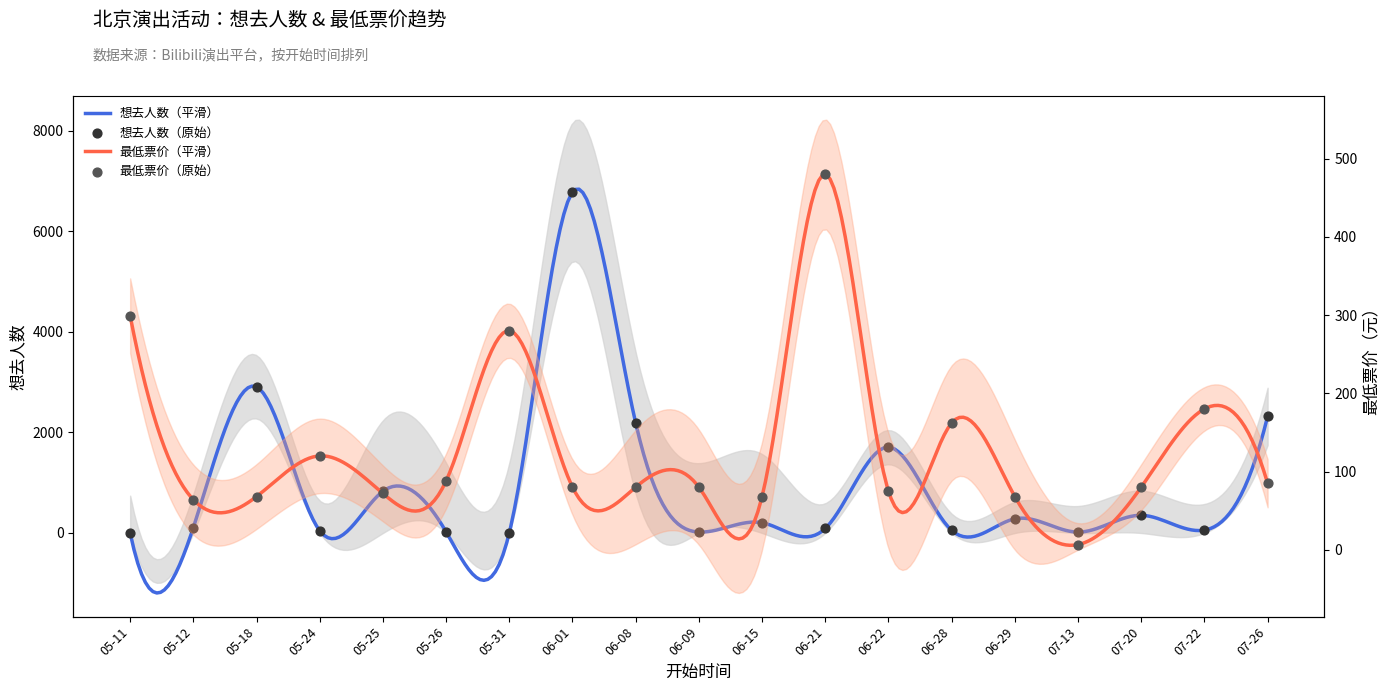

At which category is the sum across all series the highest?

06-01